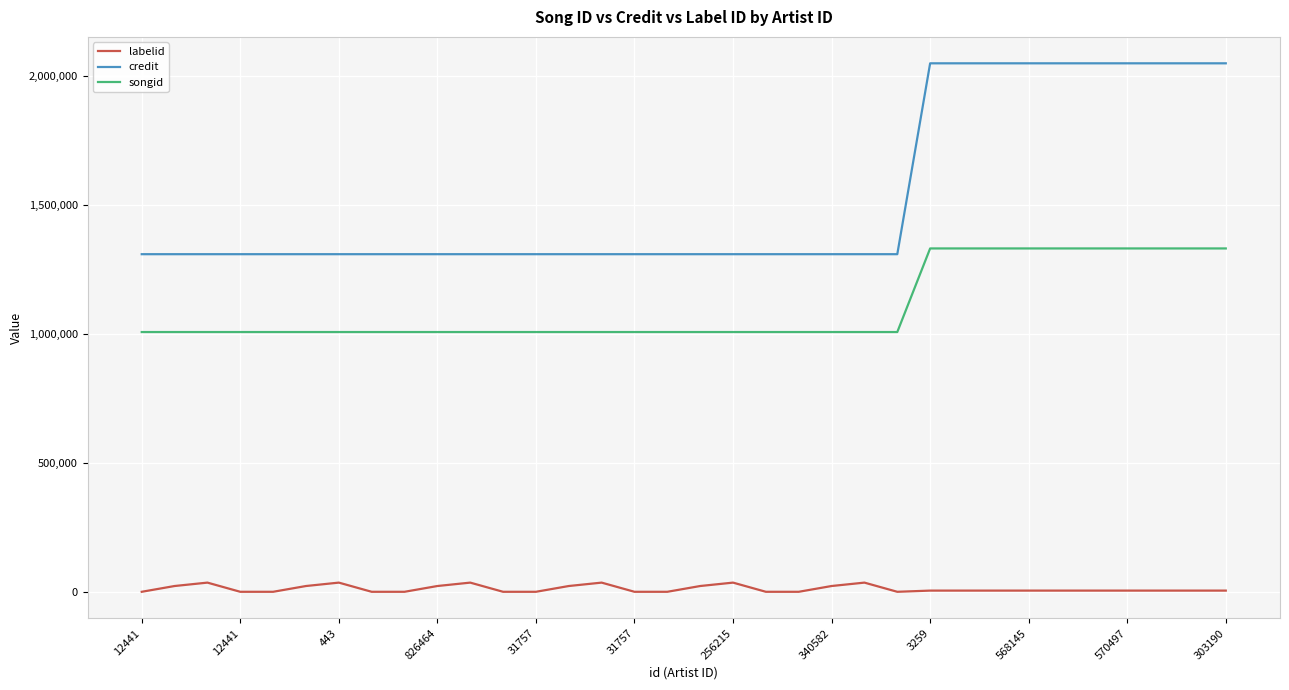

True or false: songid and credit intersect in this chart.

False